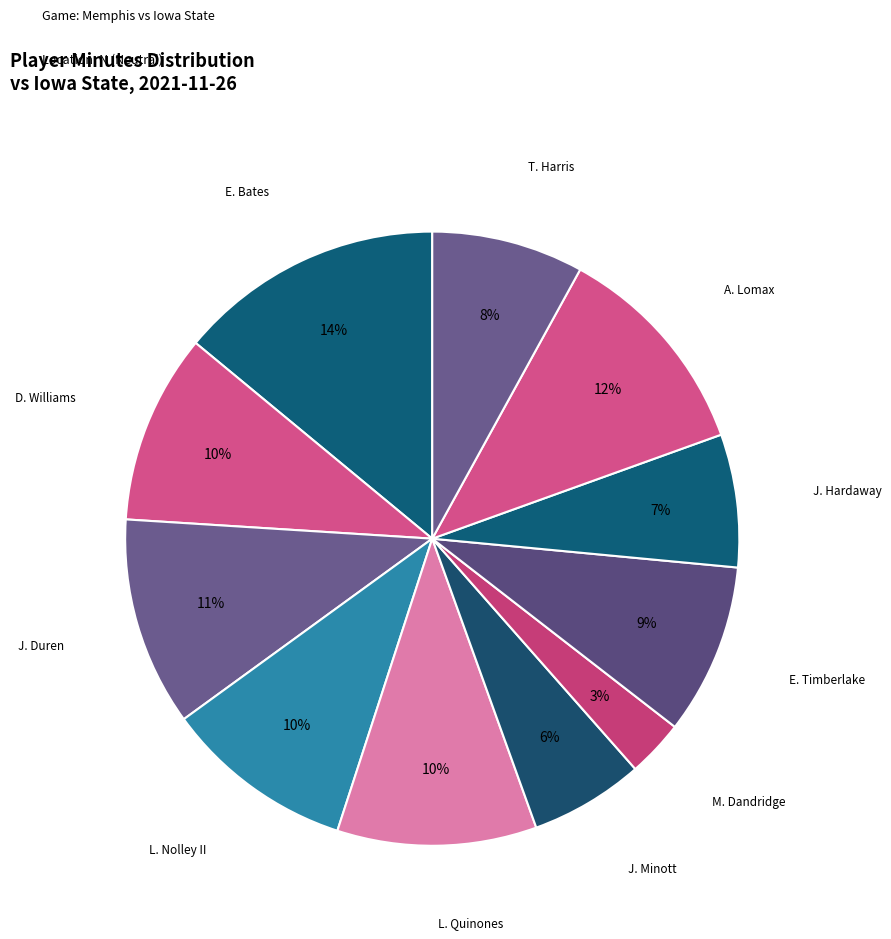

Which slice is the largest?

E. Bates